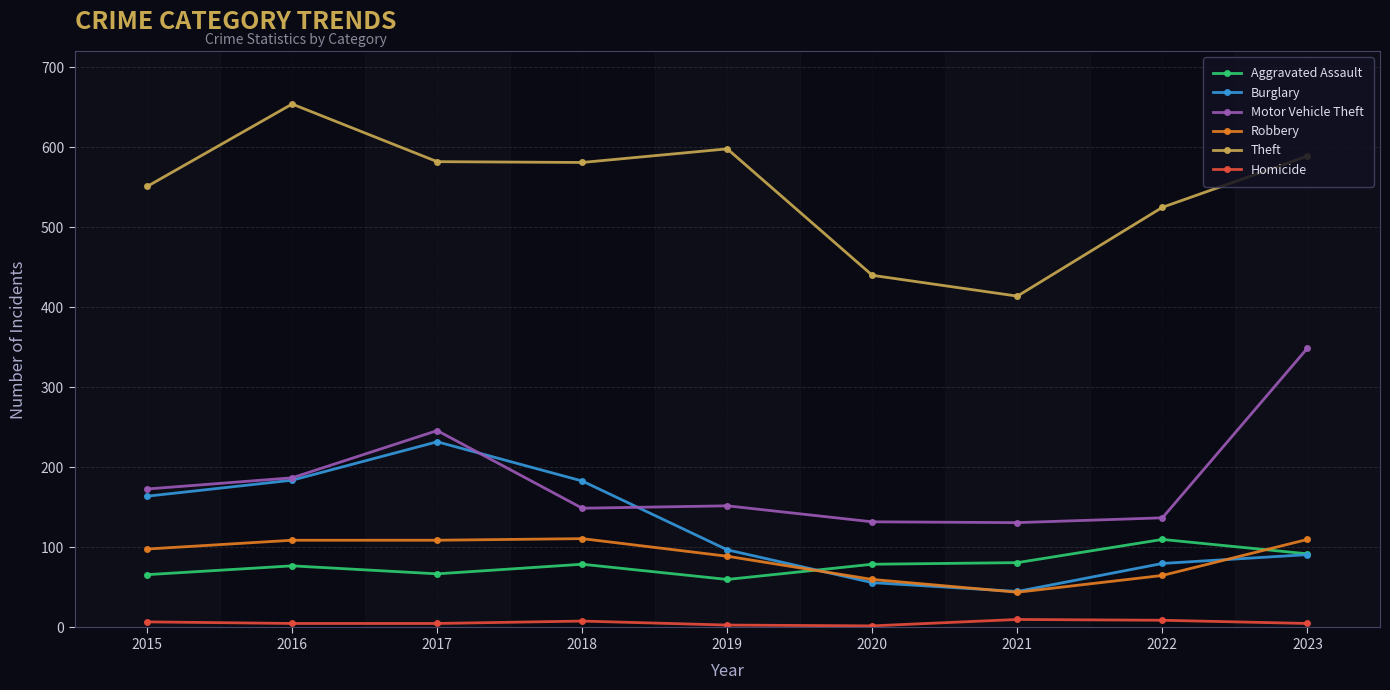

What value does the Theft series have at 2022?

525